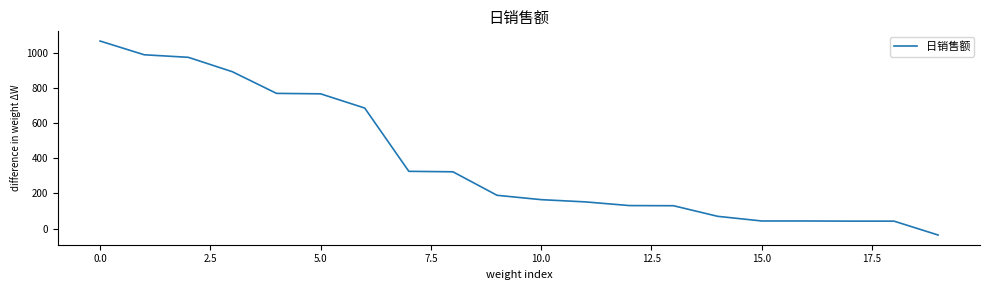

What is the maximum value shown in the chart?

1066.6